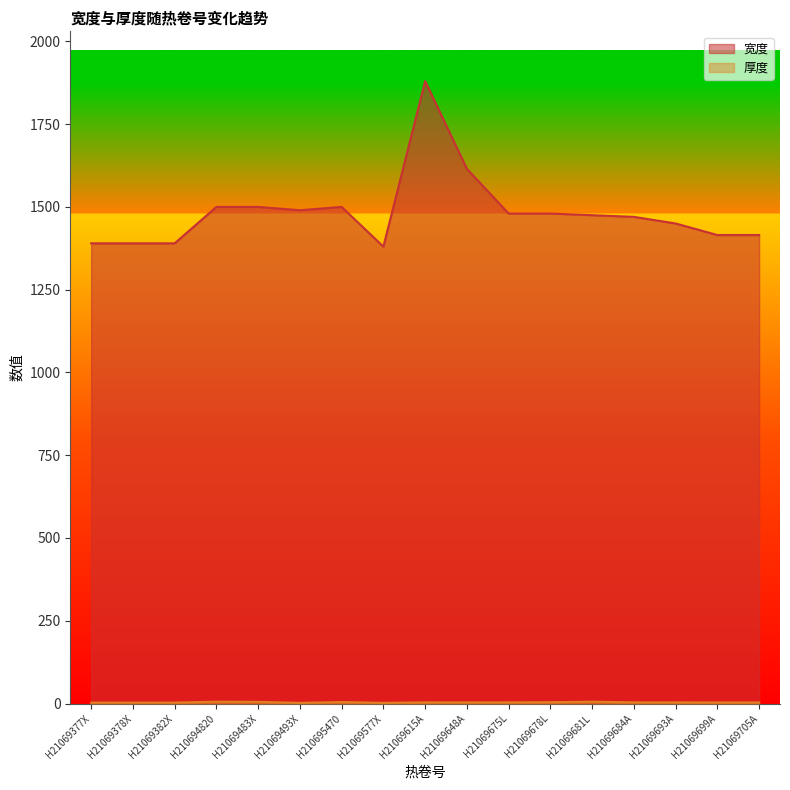

Reading left to right, list all the values displayed in this chart.

宽度: H21069377X=1390.0	H21069378X=1390.0	H21069382X=1390.0	H210694820=1500.0	H21069483X=1500.0	H21069493X=1490.0	H210695470=1500.0	H21069577X=1380.0	H21069615A=1880.0	H21069648A=1615.0	H21069675L=1480.0	H21069678L=1480.0	H21069681L=1475.0	H21069684A=1470.0	H21069693A=1450.0	H21069699A=1415.0	H21069705A=1415.0
厚度: H21069377X=2.8	H21069378X=2.8	H21069382X=2.8	H210694820=5.5	H21069483X=5.0	H21069493X=2.0	H210695470=4.5	H21069577X=2.0	H21069615A=3.5	H21069648A=3.5	H21069675L=3.5	H21069678L=4.0	H21069681L=5.5	H21069684A=3.5	H21069693A=3.5	H21069699A=3.2	H21069705A=3.2